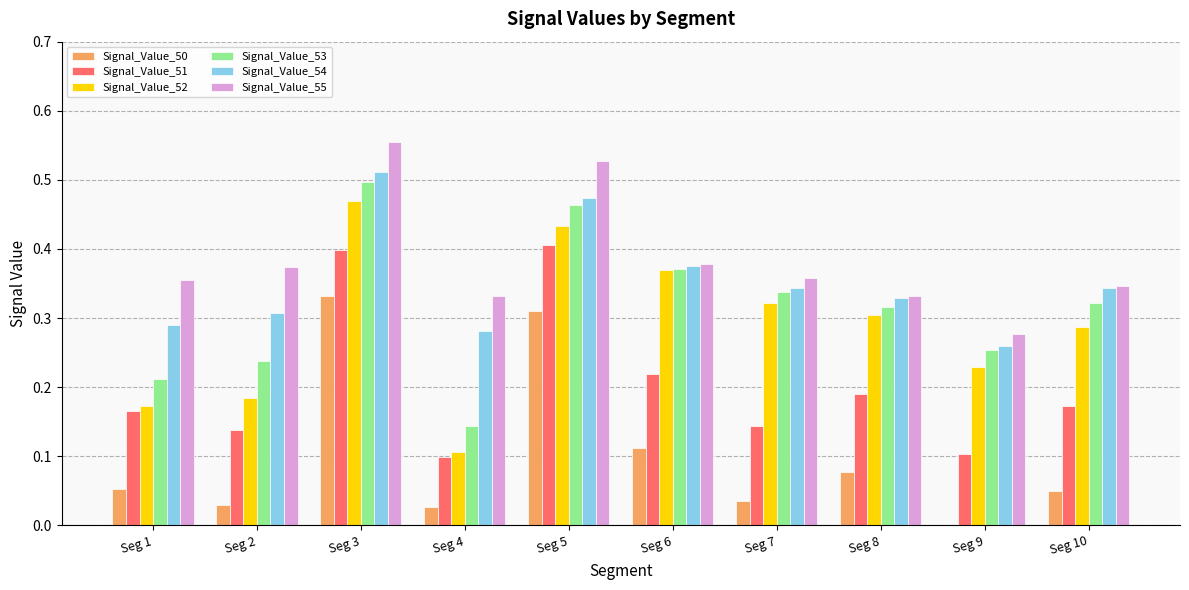

At which label does Signal_Value_54 reach its peak?

Seg 3